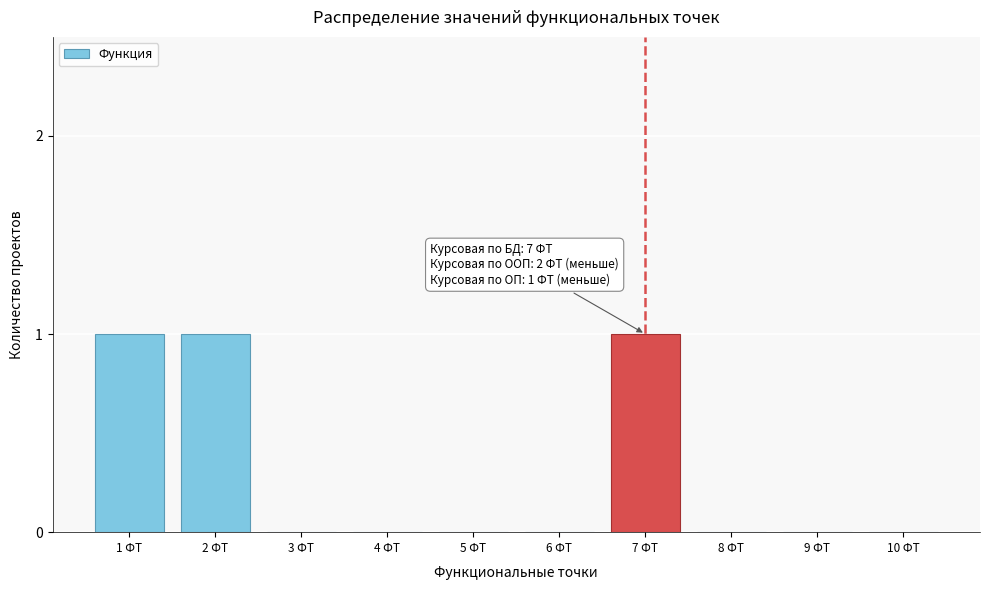

Reading left to right, extract all data points from this chart.

1 ФТ=1	2 ФТ=1	3 ФТ=0	4 ФТ=0	5 ФТ=0	6 ФТ=0	7 ФТ=1	8 ФТ=0	9 ФТ=0	10 ФТ=0